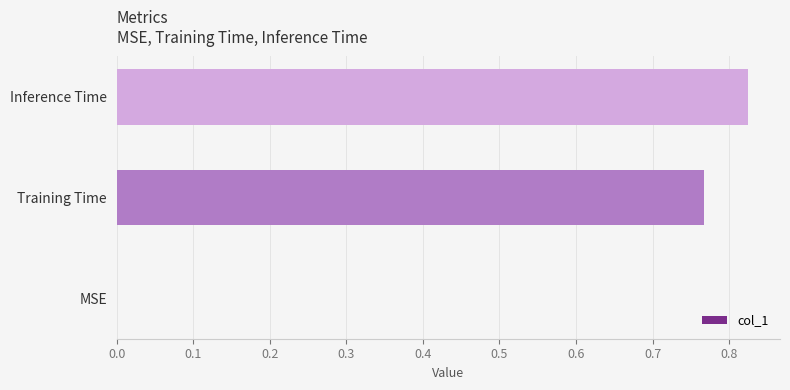

Between Inference Time and MSE, which is larger?

Inference Time